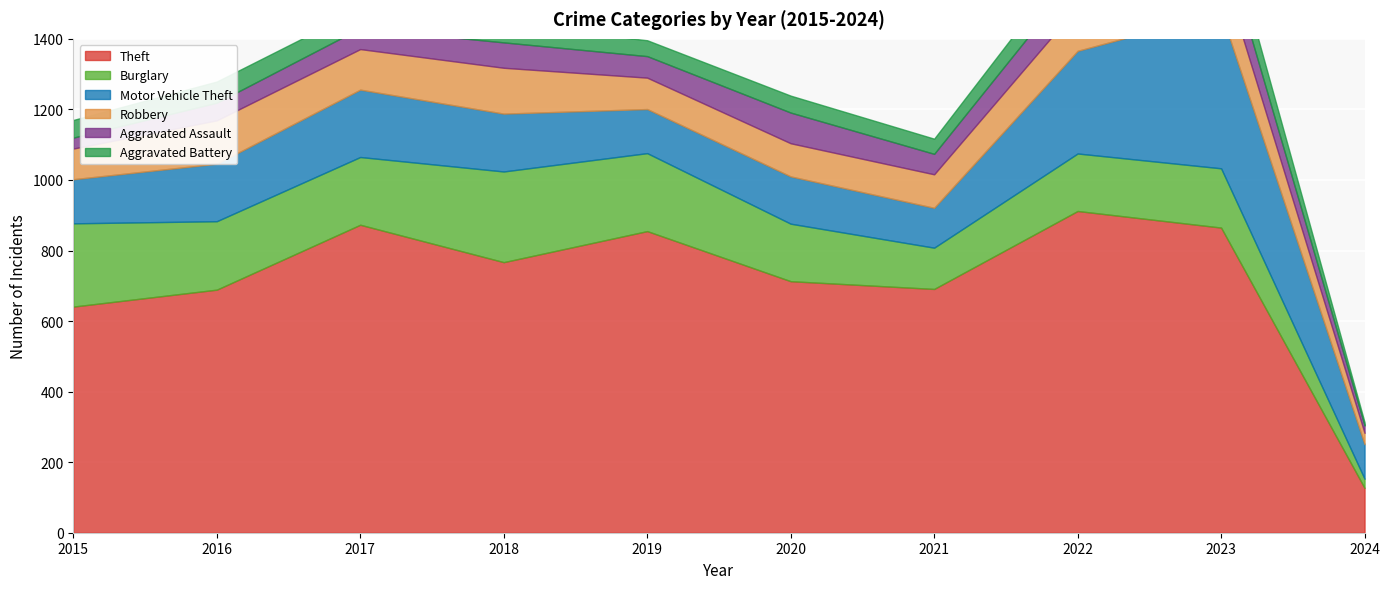

List the labels in order of Motor Vehicle Theft value, largest first.

2023, 2022, 2017, 2018, 2016, 2020, 2015, 2019, 2021, 2024